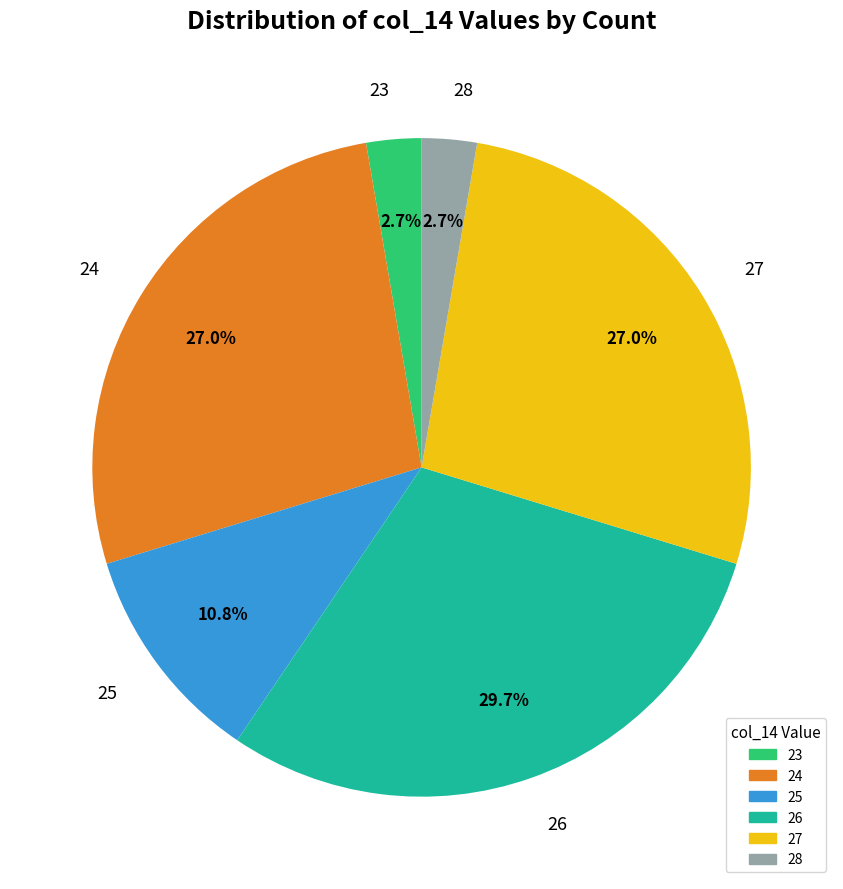

Count the number of slices in the pie.

6